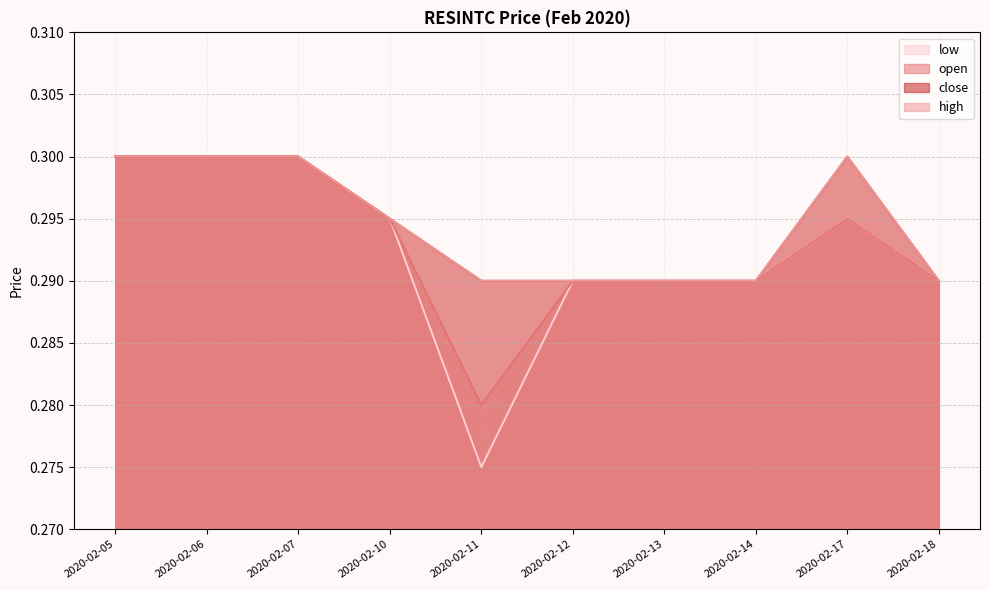

True or false: close and high intersect in this chart.

False